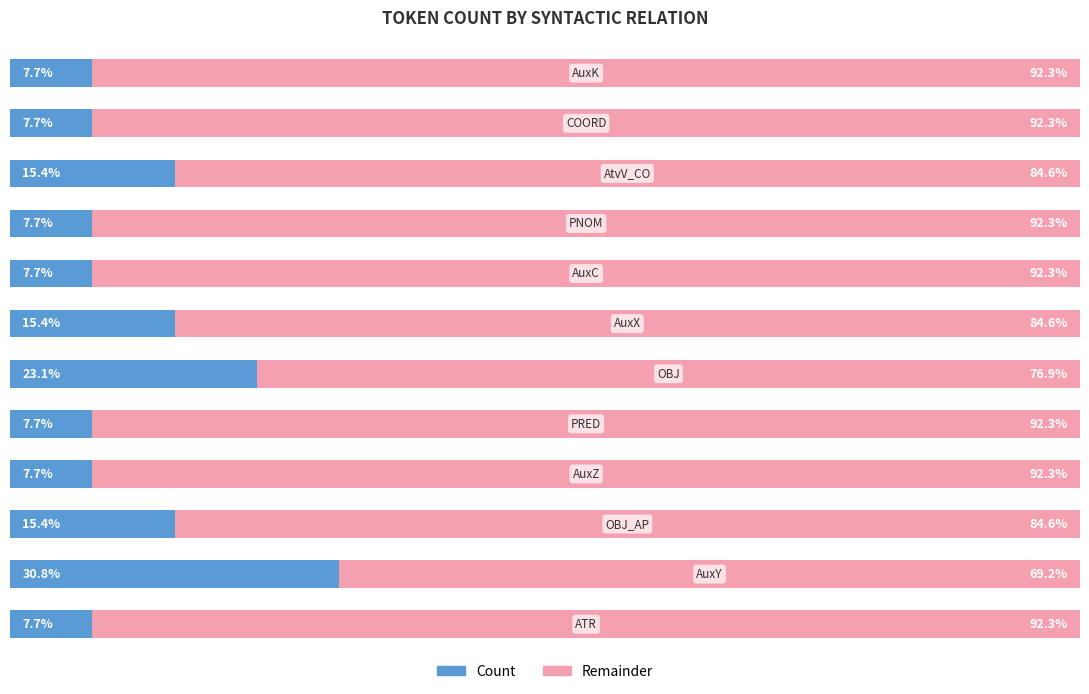

Count the Remainder values in the range 11 to 12.

10